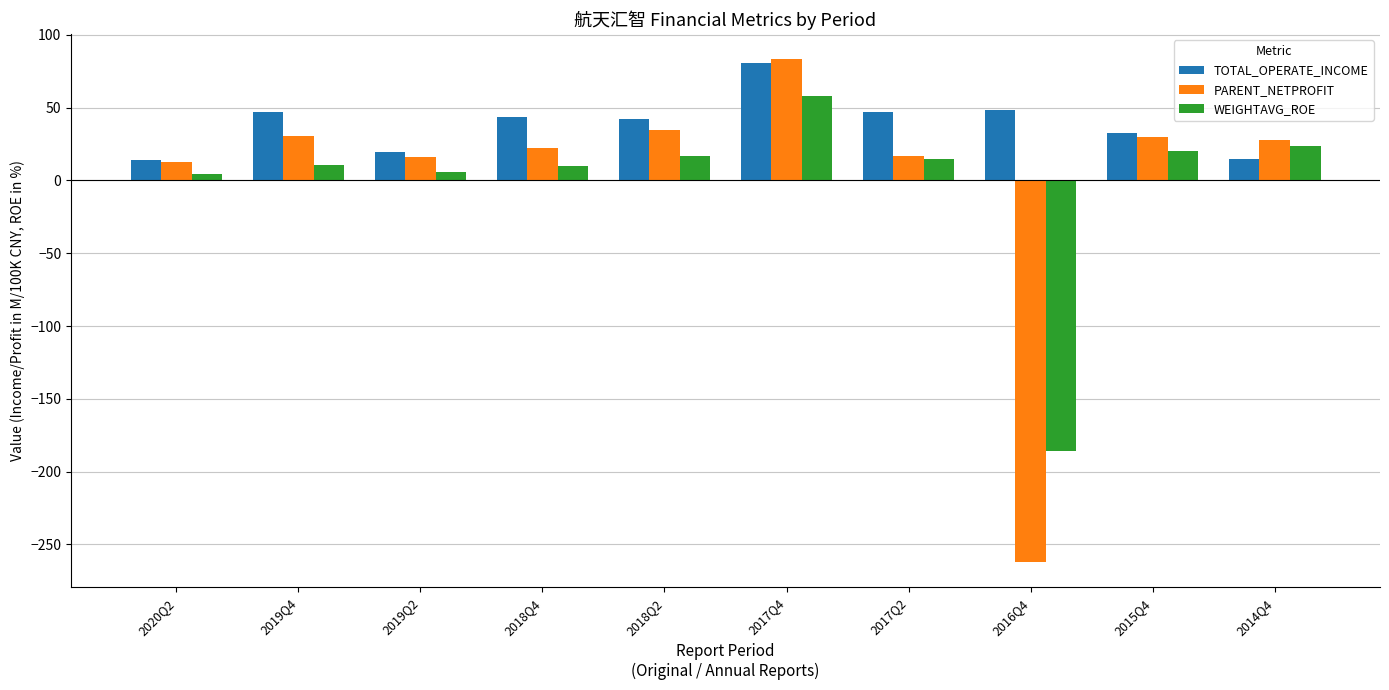

How many negative values does the WEIGHTAVG_ROE series have?

1